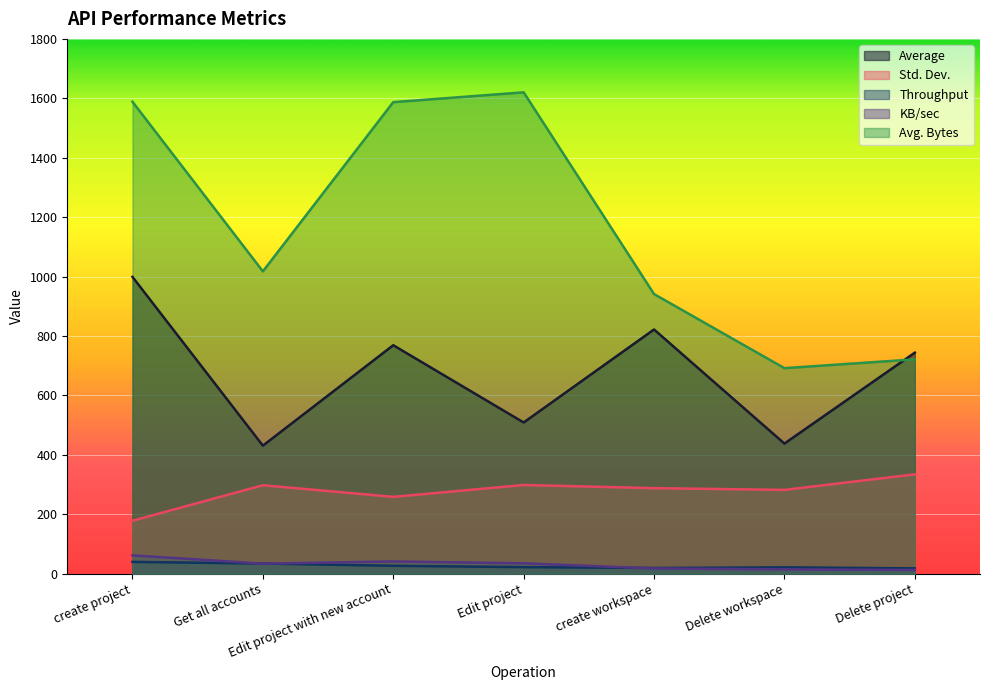

What is the label of the 3rd point from the right?

create workspace